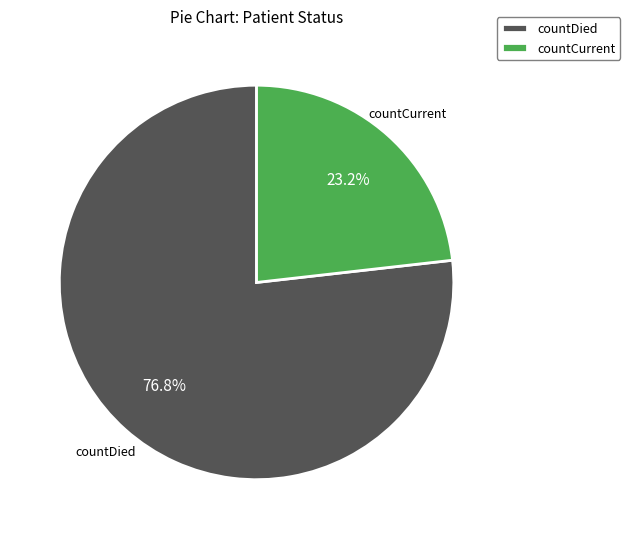

What percentage do countCurrent and countDied together represent?

100.0%